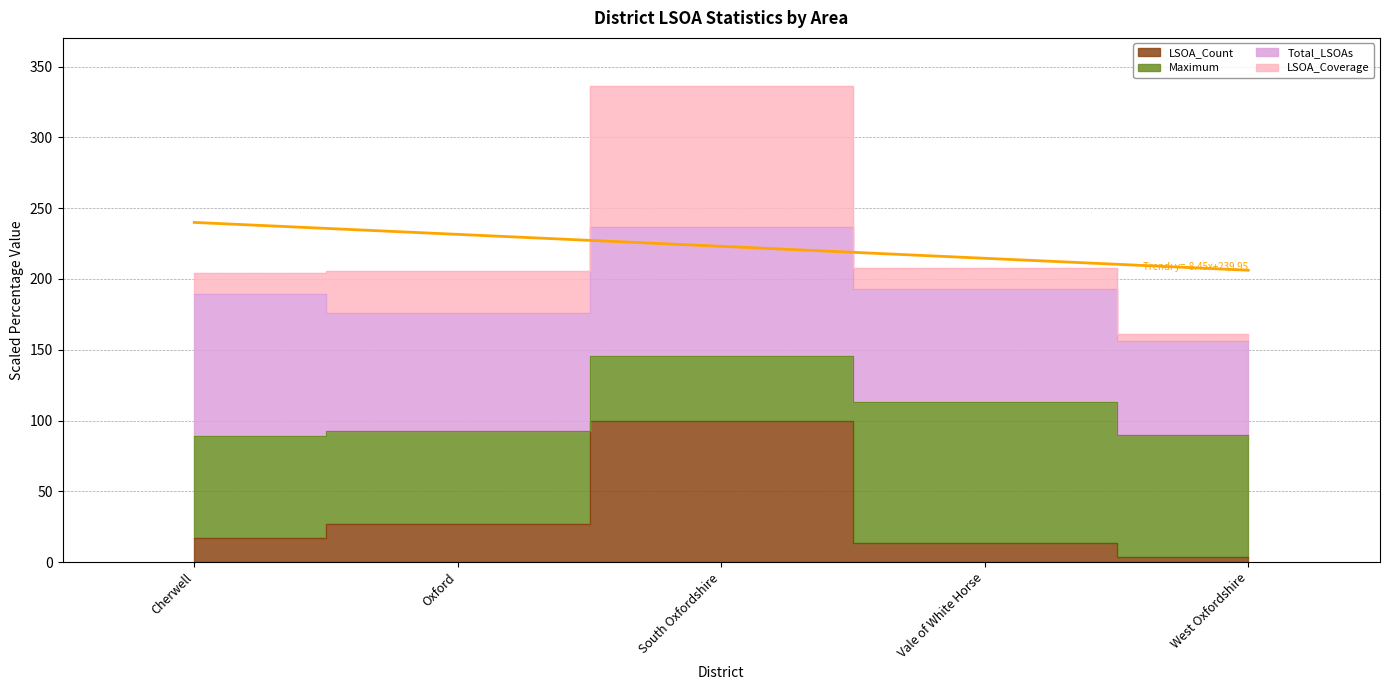

Is the value of LSOA_Coverage at Oxford greater than the value of LSOA_Count at South Oxfordshire?

Yes